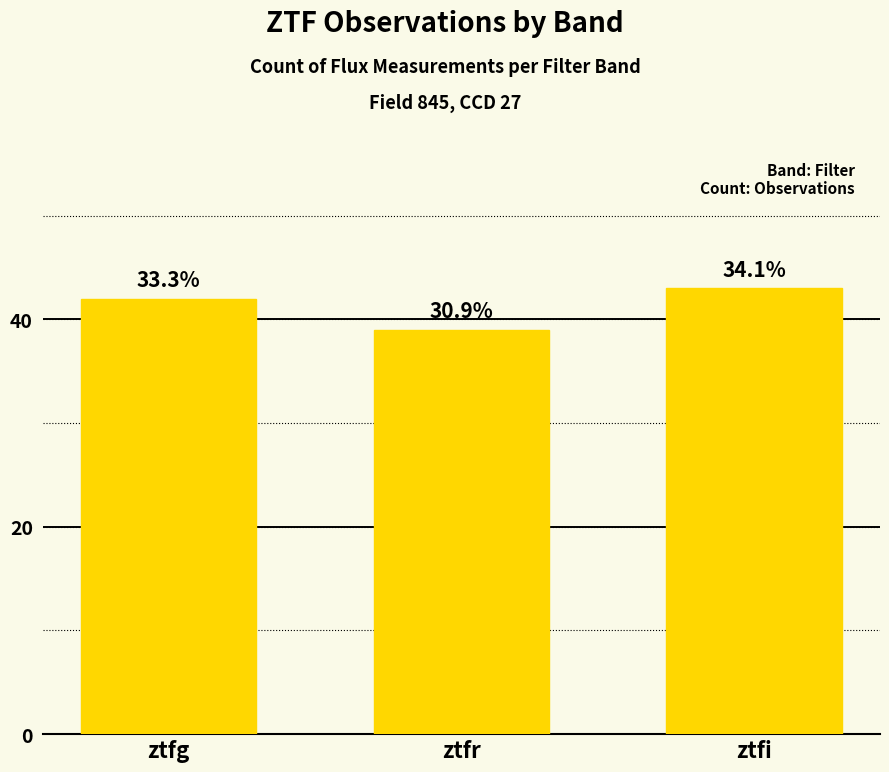

Are the bars horizontal?

No